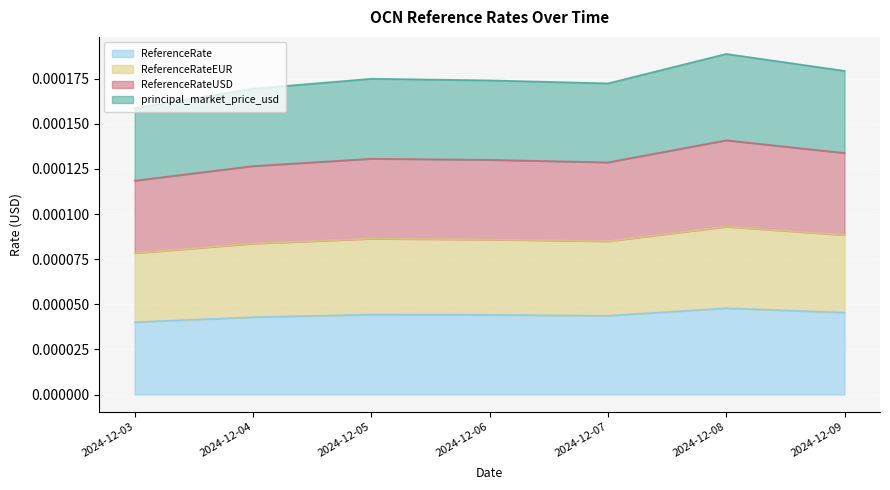

True or false: ReferenceRate and ReferenceRateEUR cross at least once.

False